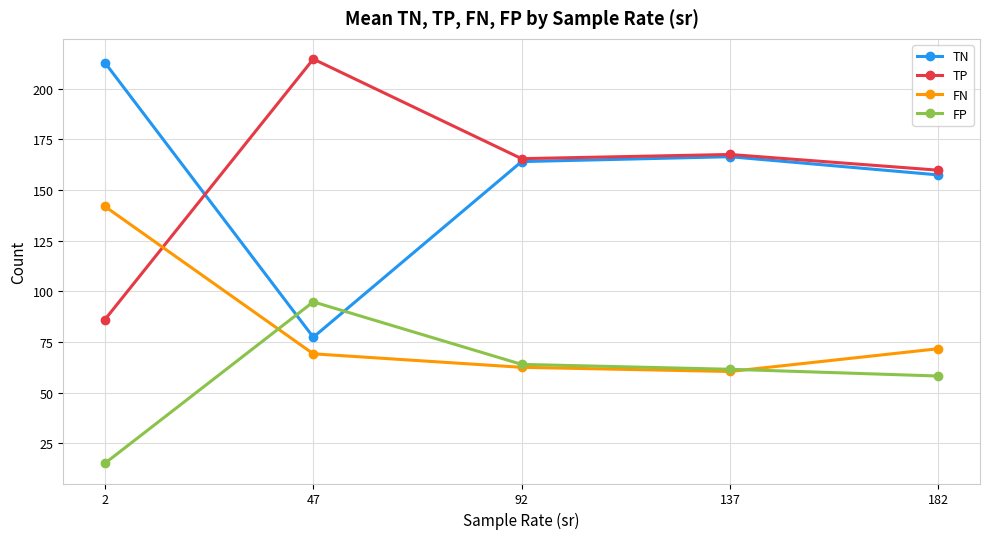

What is the sum of all FN values?

405.9